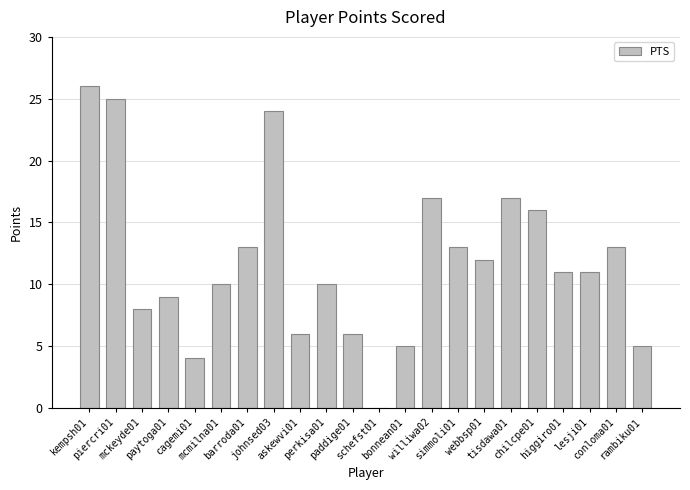

The chart shows a value of 16 at piercri01. True or false?

False